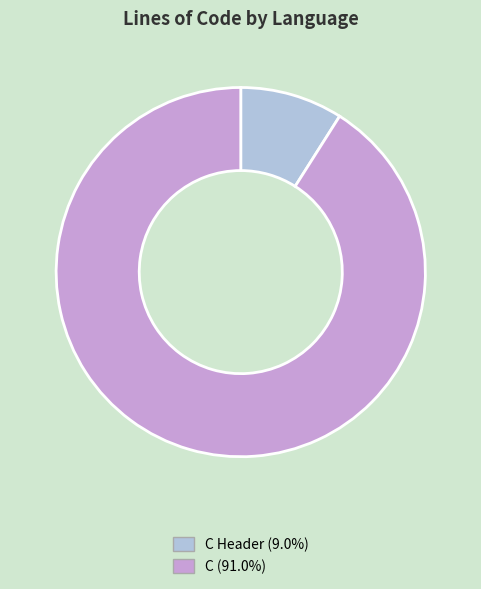

Does any single category account for the majority?

Yes